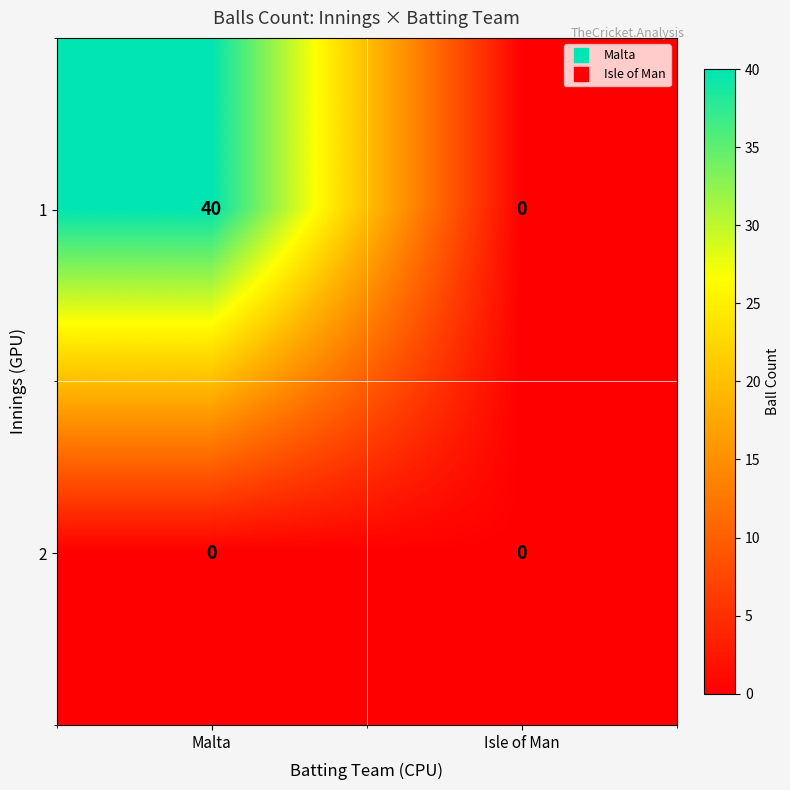

What is the difference between the highest and lowest values at Malta?

40